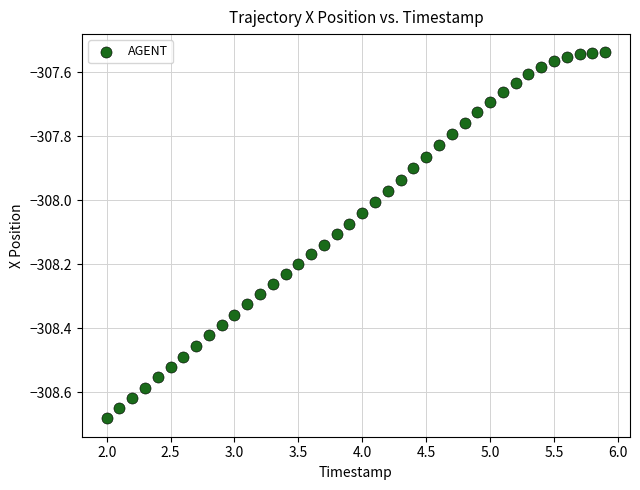

What is the range of Y values (max minus min)?

1.1